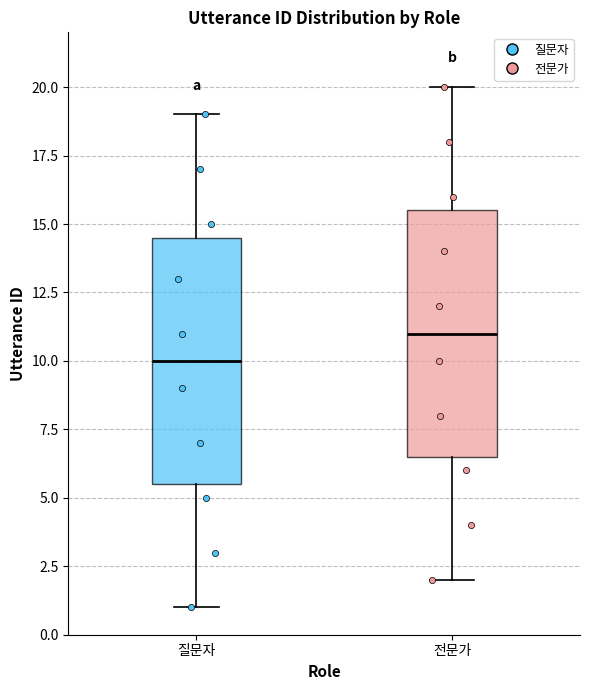

Reading left to right, read every box against the y-axis: the position of its median line, the range the box covers, and the ends of its whiskers. The values are not printed on the chart, so give them approximately, as read against the axis.

질문자: median 10.0, box 5.5 to 14.5, whiskers 1.0 to 19.0
전문가: median 11.0, box 6.5 to 15.5, whiskers 2.0 to 20.0